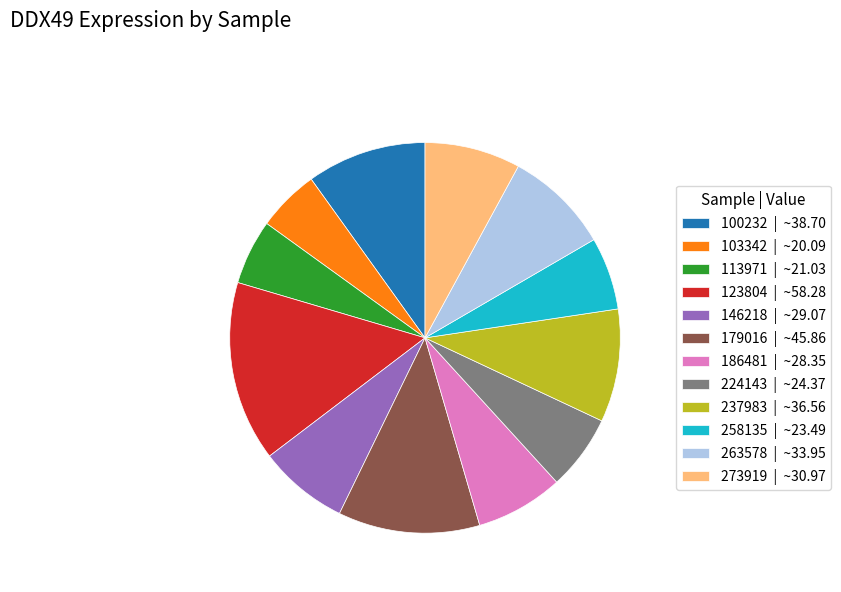

Is 179016 | ~45.86 the majority of the pie?

No